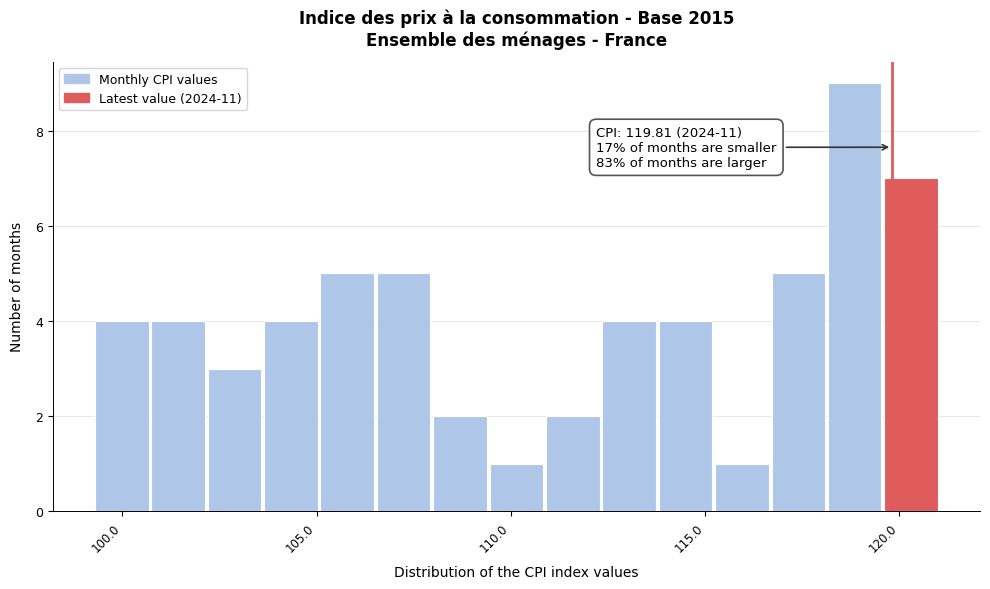

Read against the x-axis, roughly where is the centre of the tallest bar?

119.0